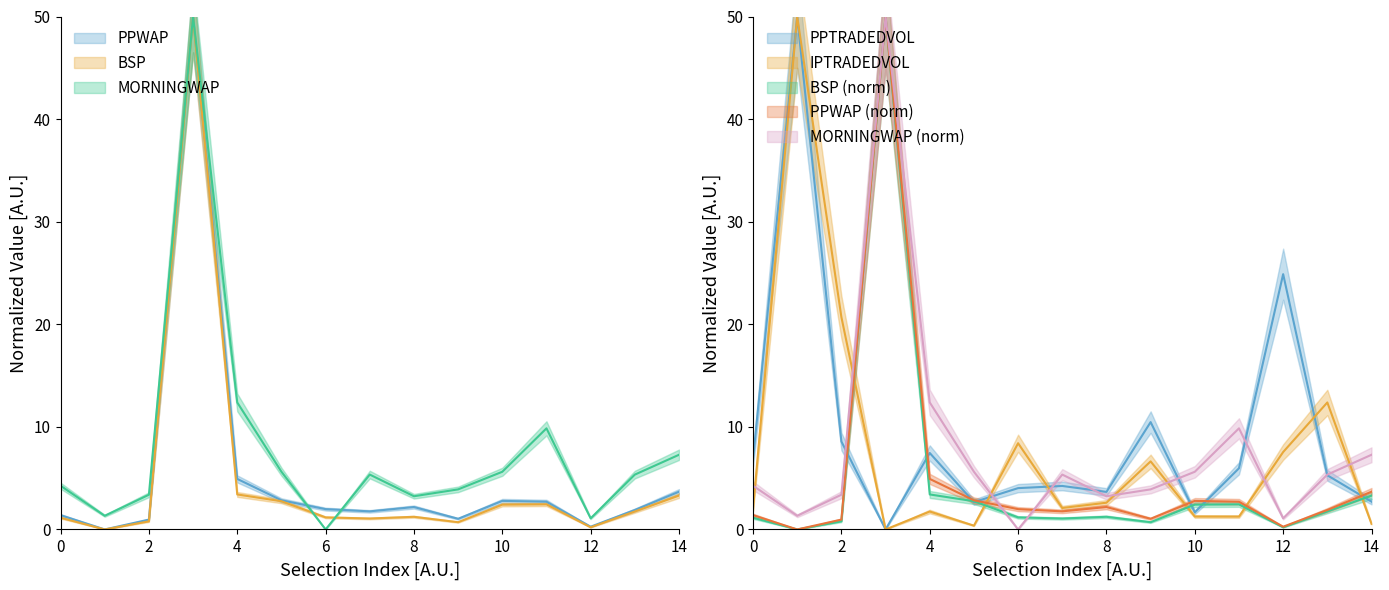

The BSP series shows 4.2 at Stone Mountain. True or false?

False